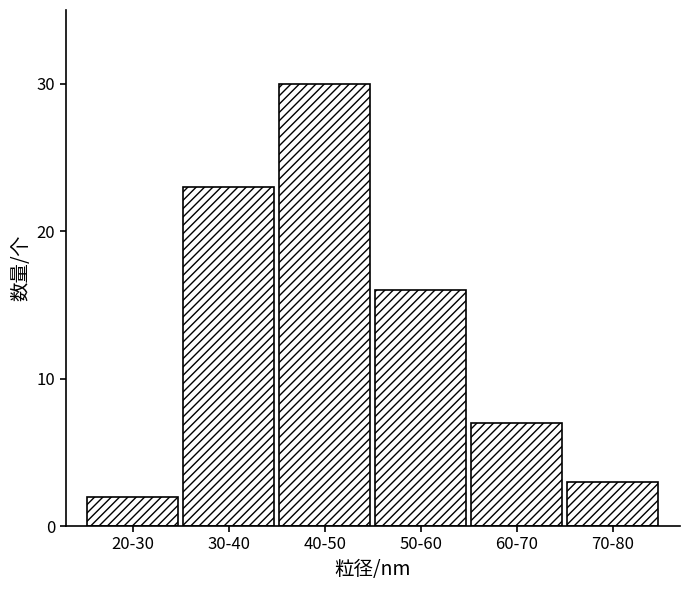

Reading left to right, extract all data points from this chart.

20-30=2	30-40=23	40-50=30	50-60=16	60-70=7	70-80=3